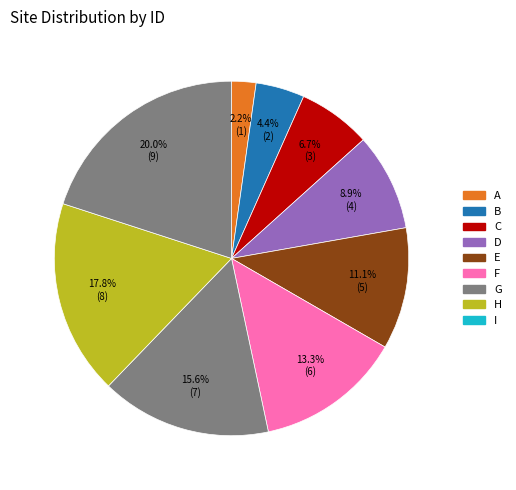

What is the total percentage of A and F?

15.6%